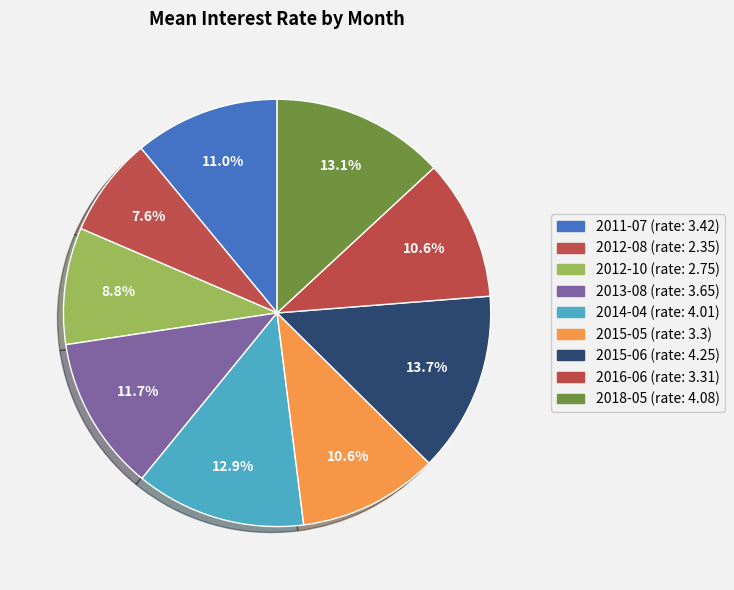

Does any single category account for the majority?

No